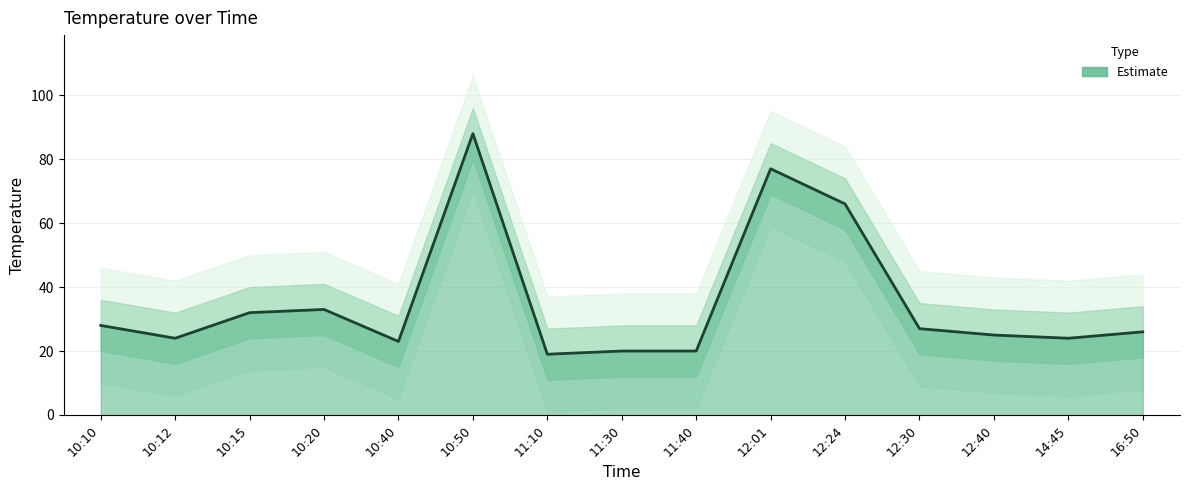

Rank the categories by value from highest to lowest.

10:50, 12:01, 12:24, 10:20, 10:15, 10:10, 12:30, 16:50, 12:40, 10:12, 14:45, 10:40, 11:30, 11:40, 11:10